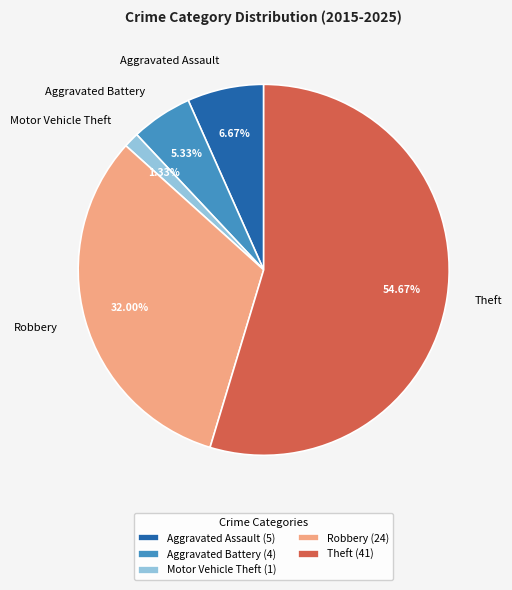

How many segments does this pie chart have?

5